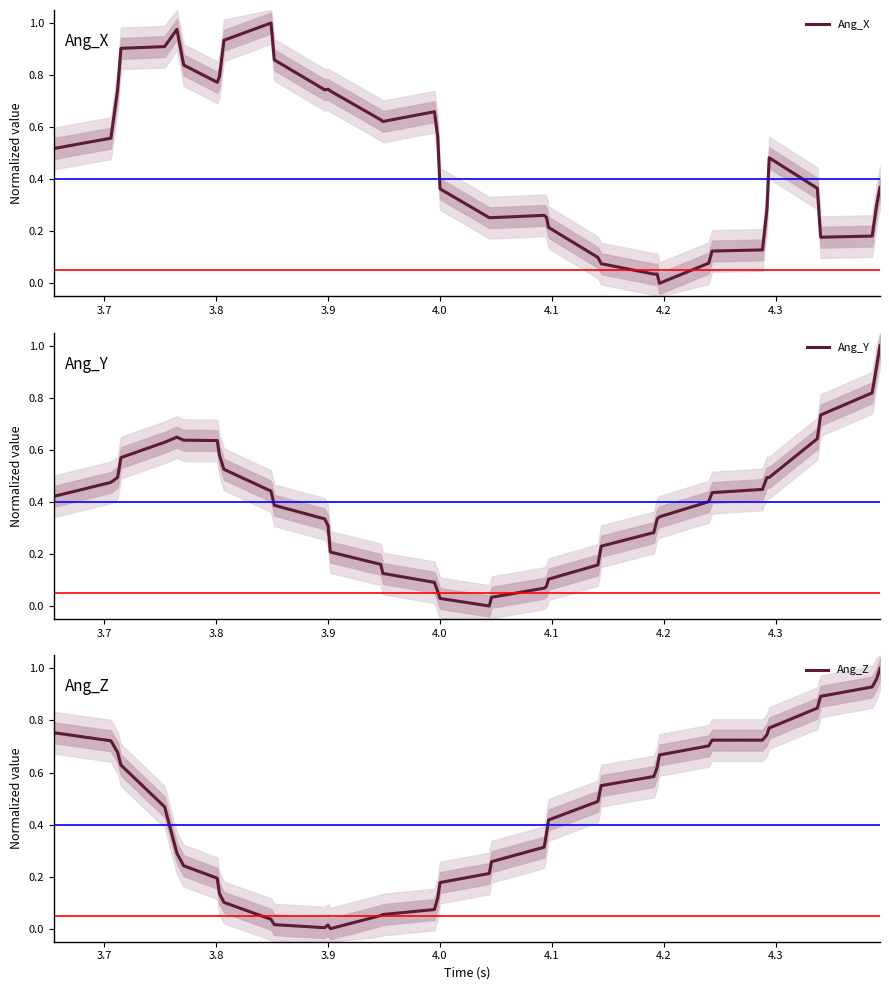

What are all the series names shown in the legend?

Ang_X, Ang_Y, Ang_Z